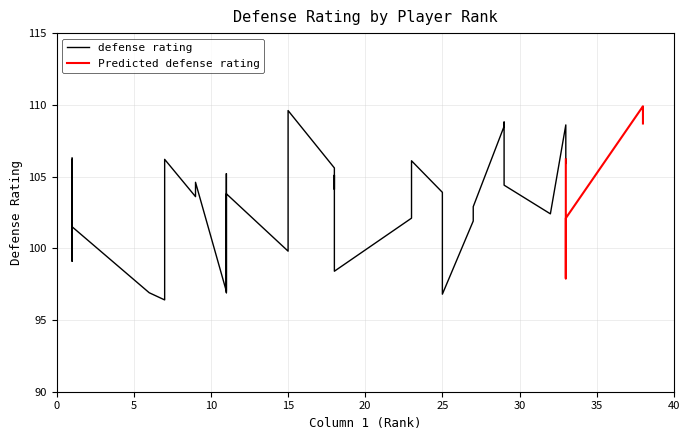

What is the difference between the maximum and second lowest values?

13.1